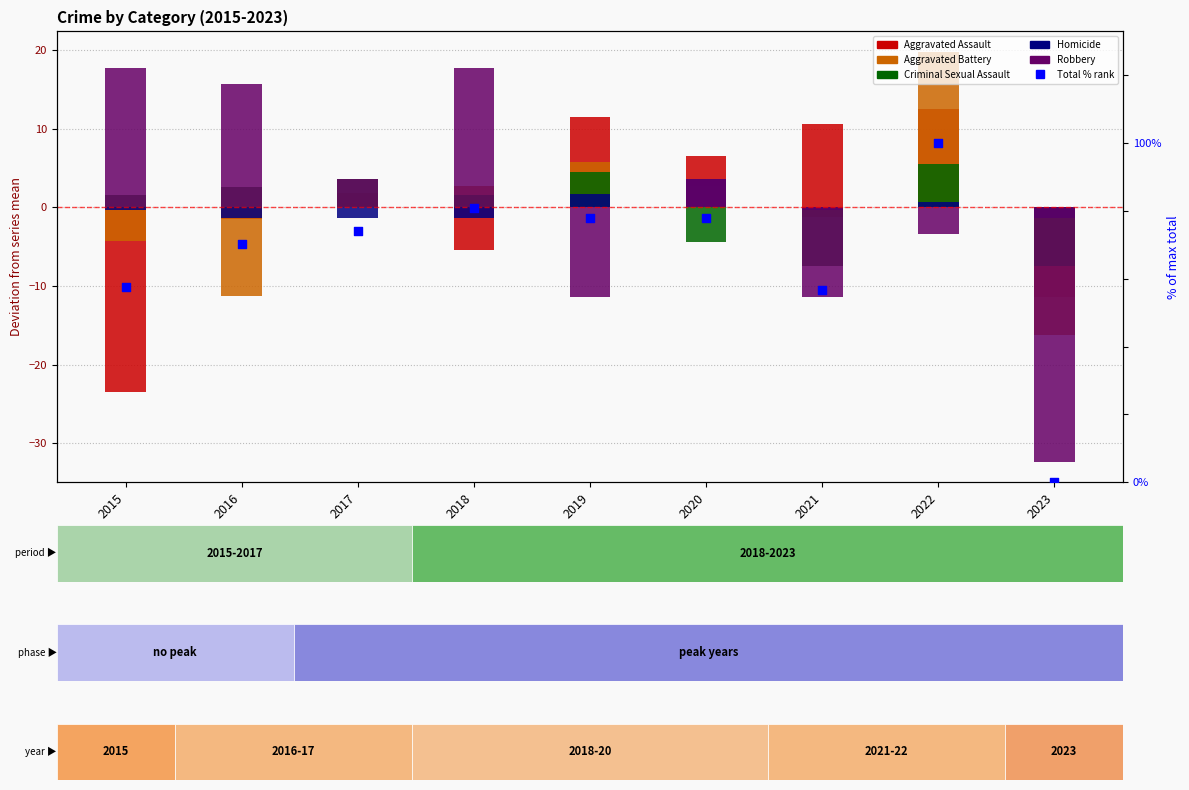

At which category is the sum across all series the highest?

2022